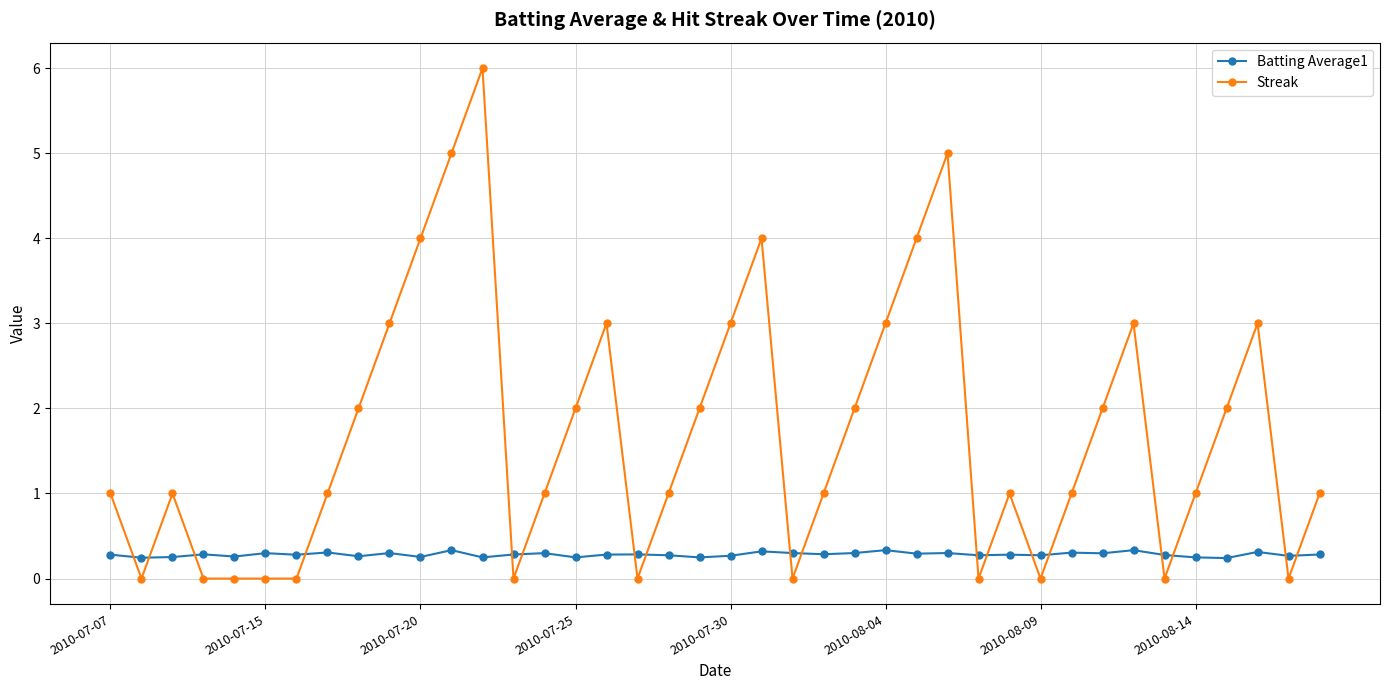

List the series in order of their peak value, lowest first.

Batting Average1, Streak